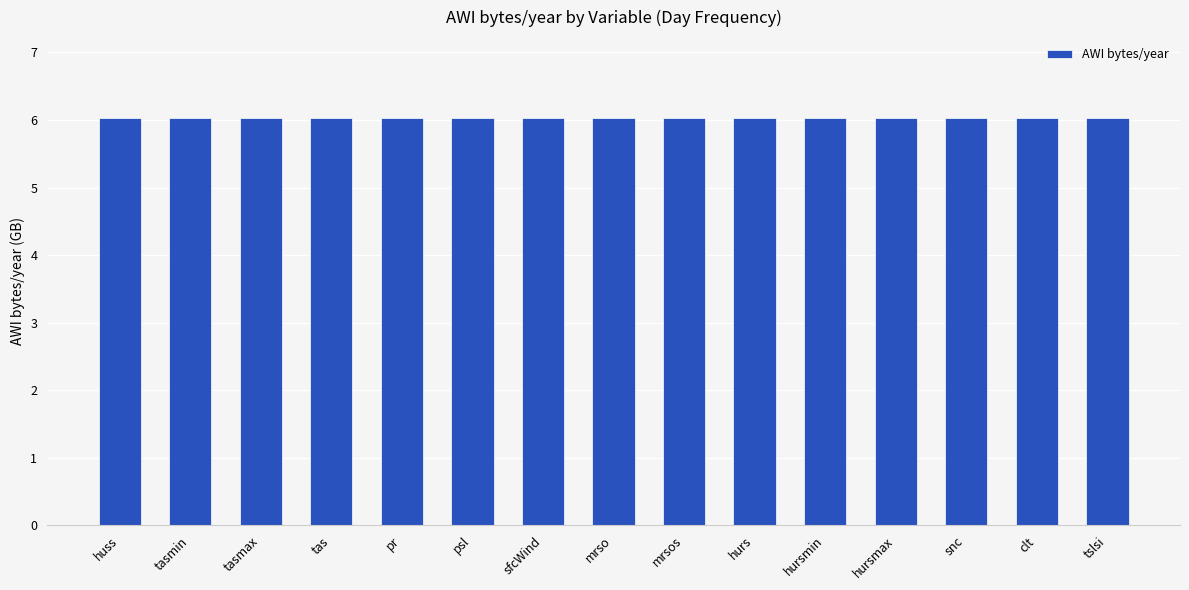

Are the bars horizontal?

No